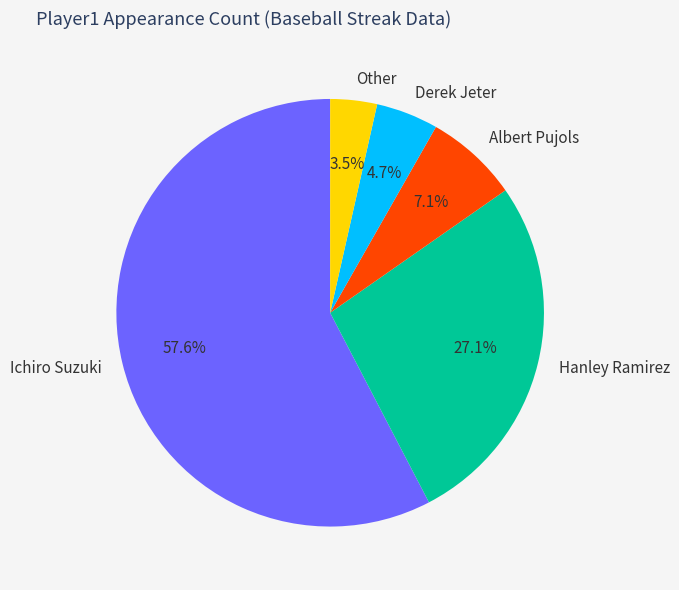

What percentage is the Albert Pujols slice, to the nearest percent?

7%